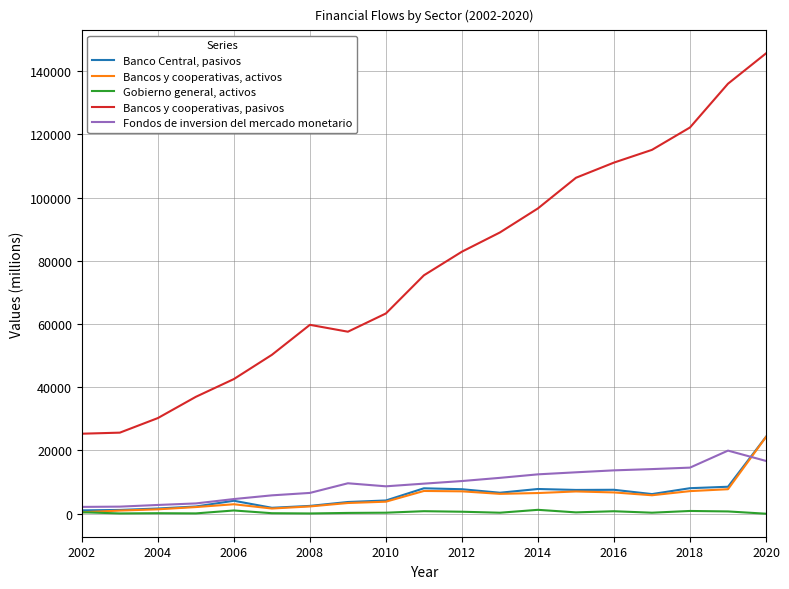

Which series has the largest total across all categories?

Bancos y cooperativas, pasivos